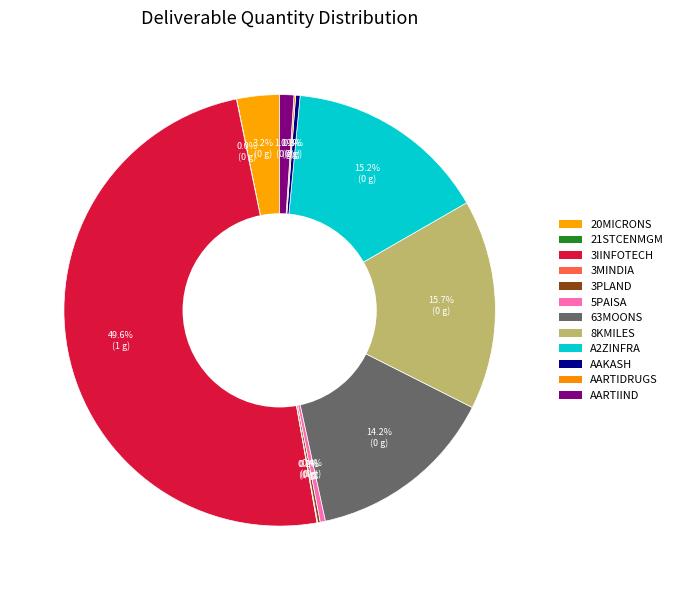

How many slices are in this pie chart?

12